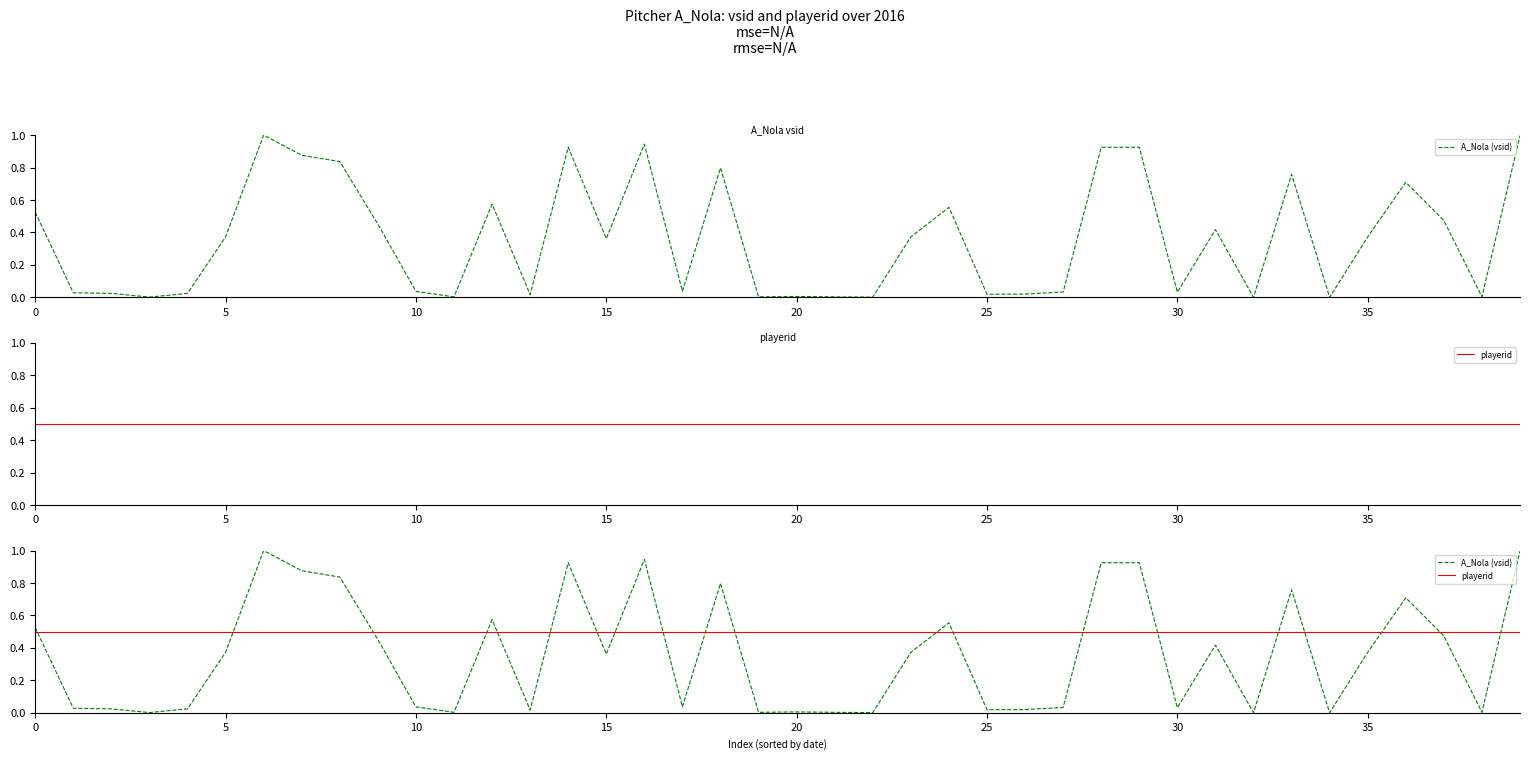

How many lines are shown in the chart?

2